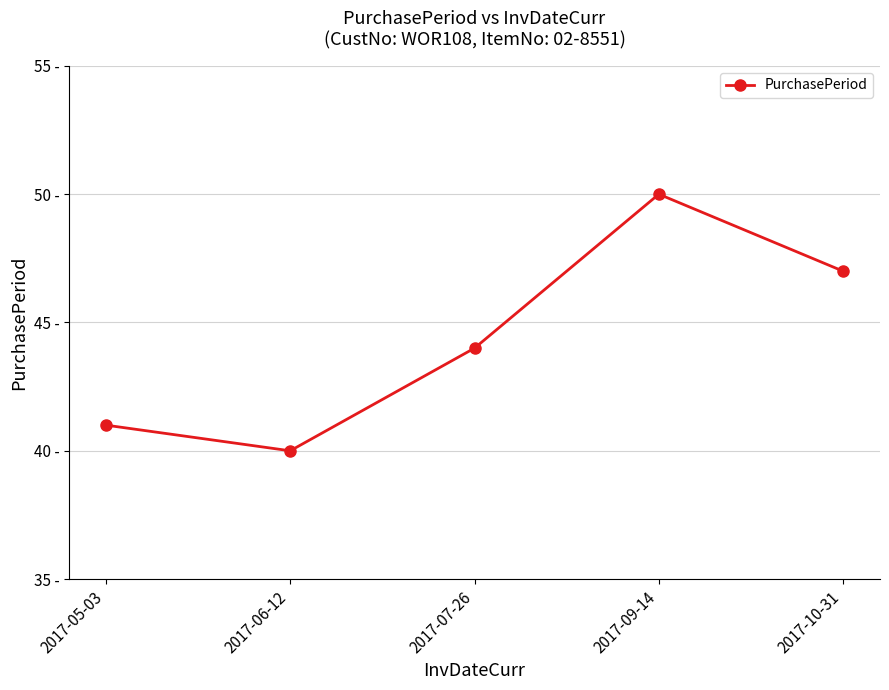

At which category does the chart reach its peak across all series?

2017-09-14